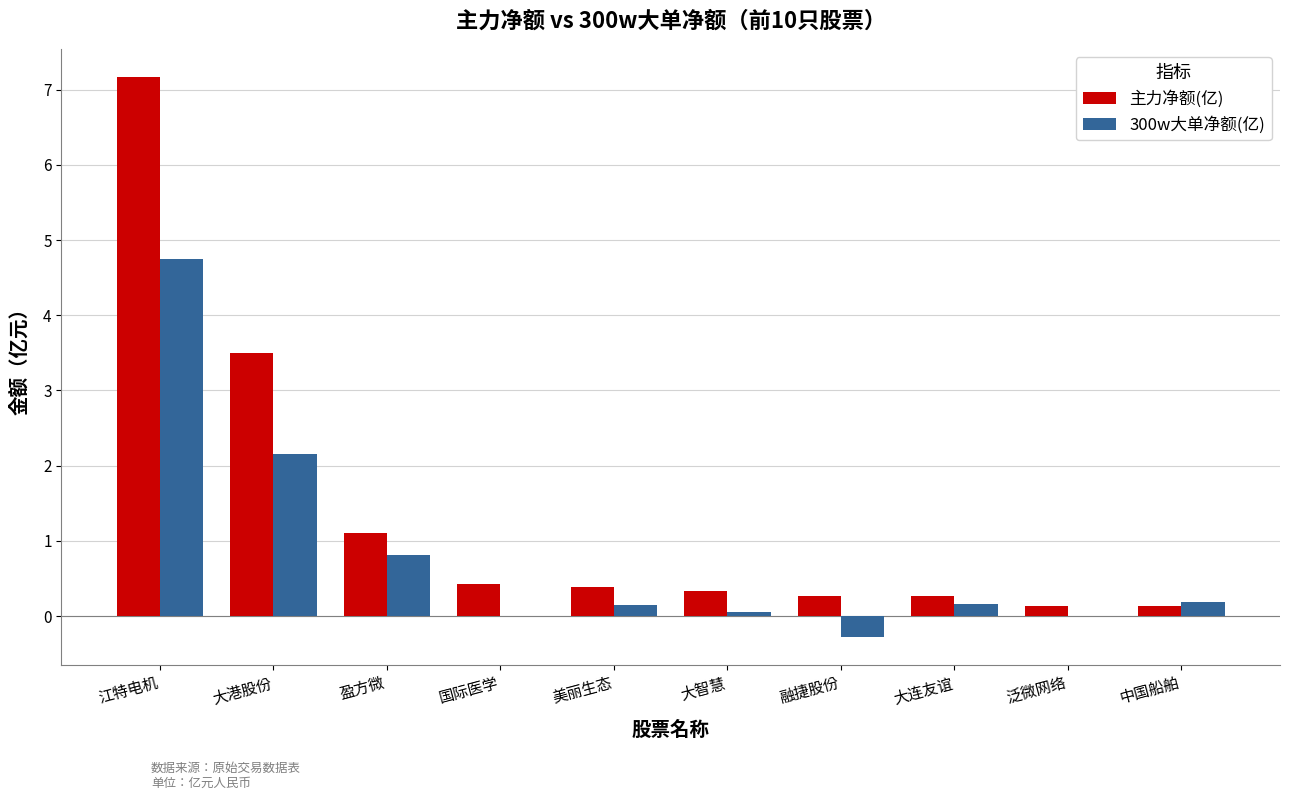

What is the spread (max minus min) of values at 中国船舶?

0.1